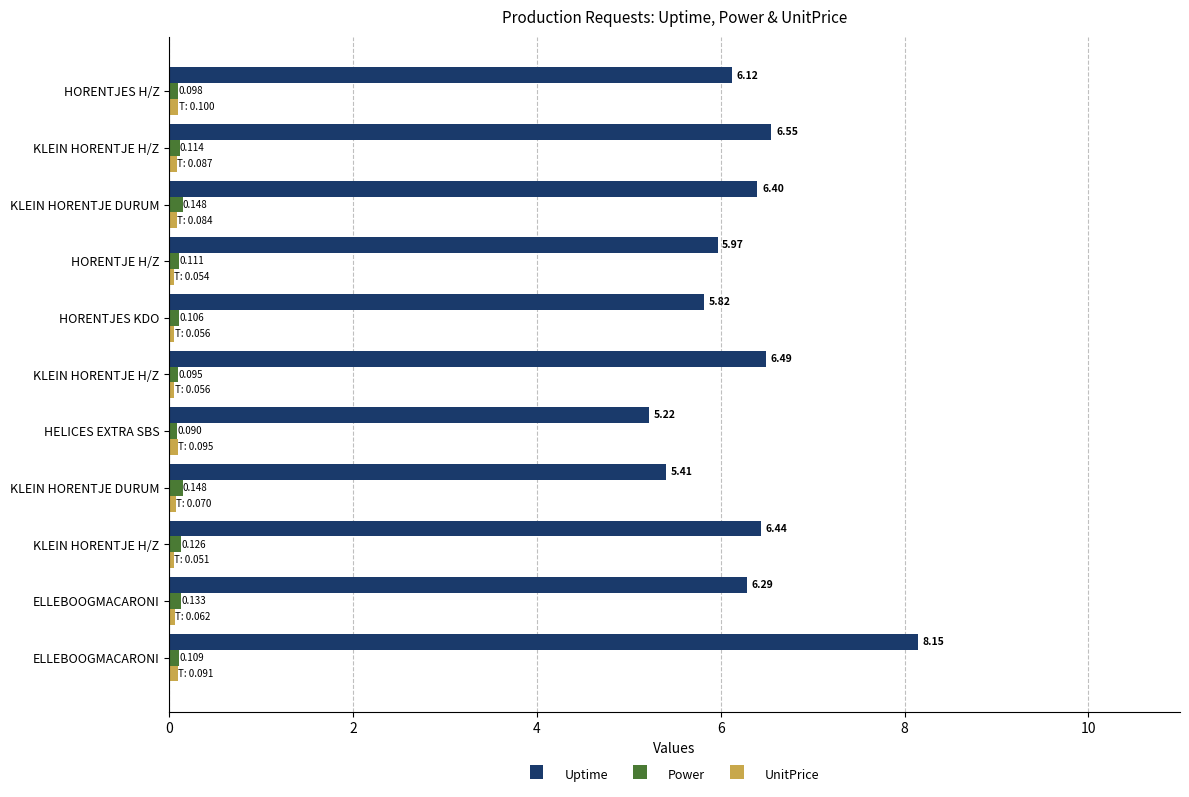

Rank the series by their maximum value, from highest to lowest.

Uptime, Power, UnitPrice